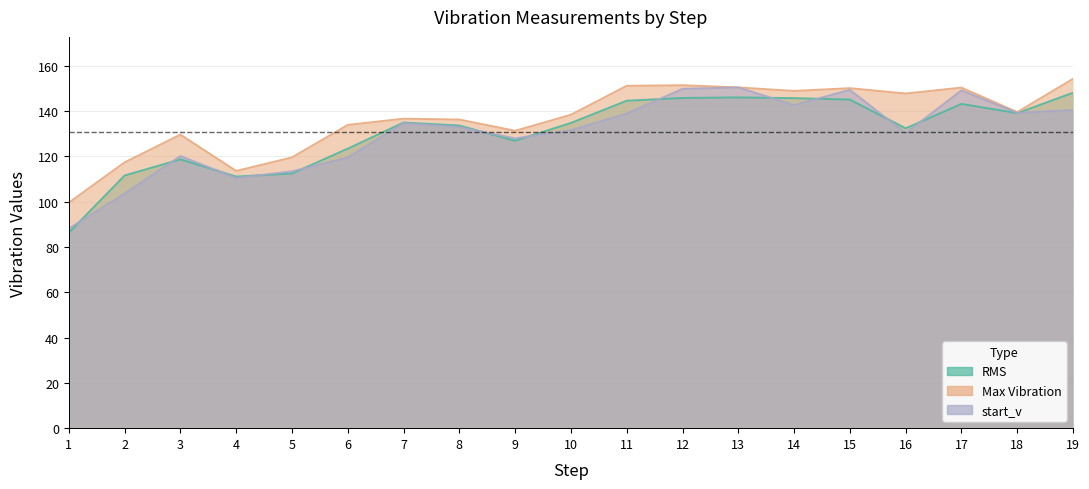

What value does the RMS series have at 10?

134.7